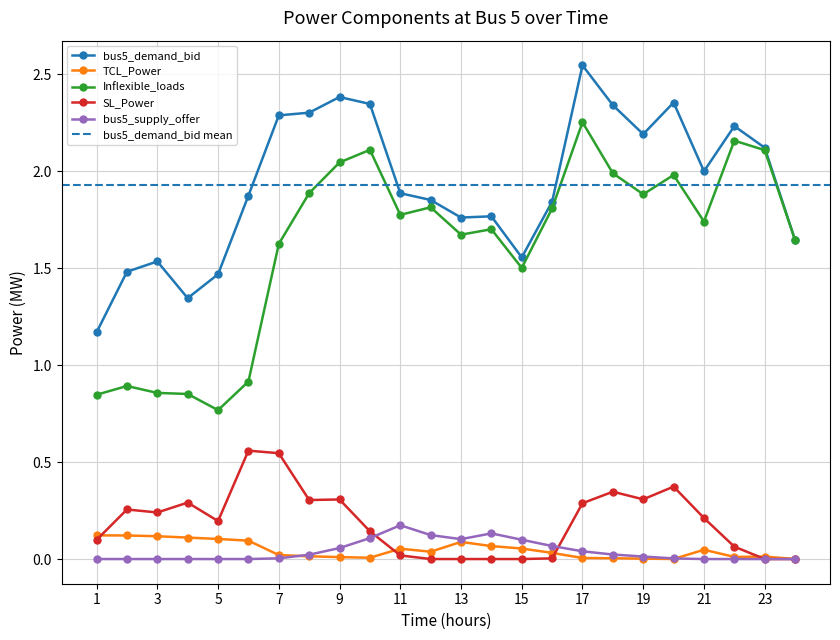

Between 10 and 17, which series saw the biggest shift?

bus5_demand_bid